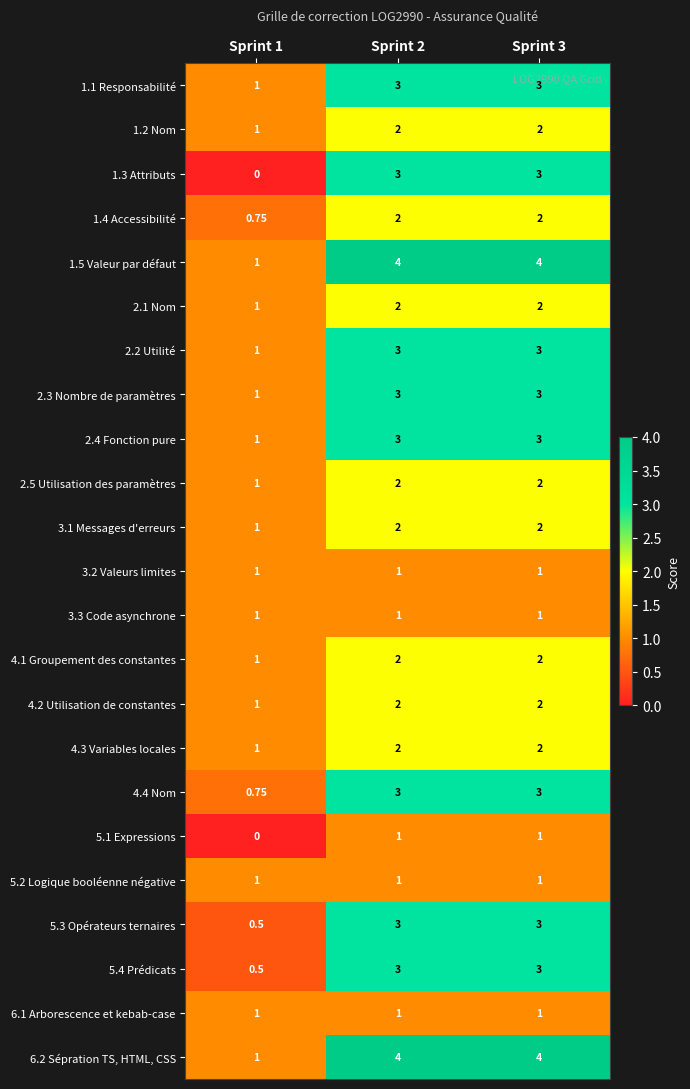

Count the number of data series in this chart.

23